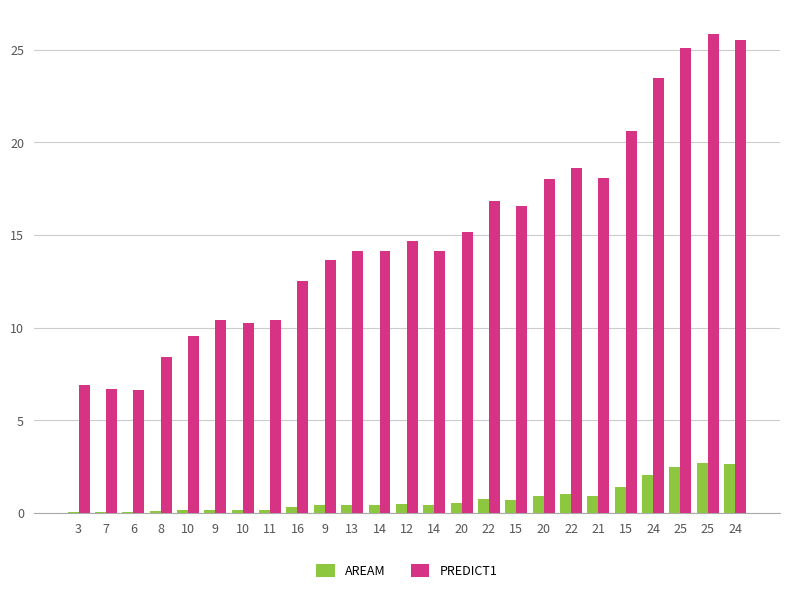

What is the difference between the PREDICT1 values at 25 and 20?

10.7